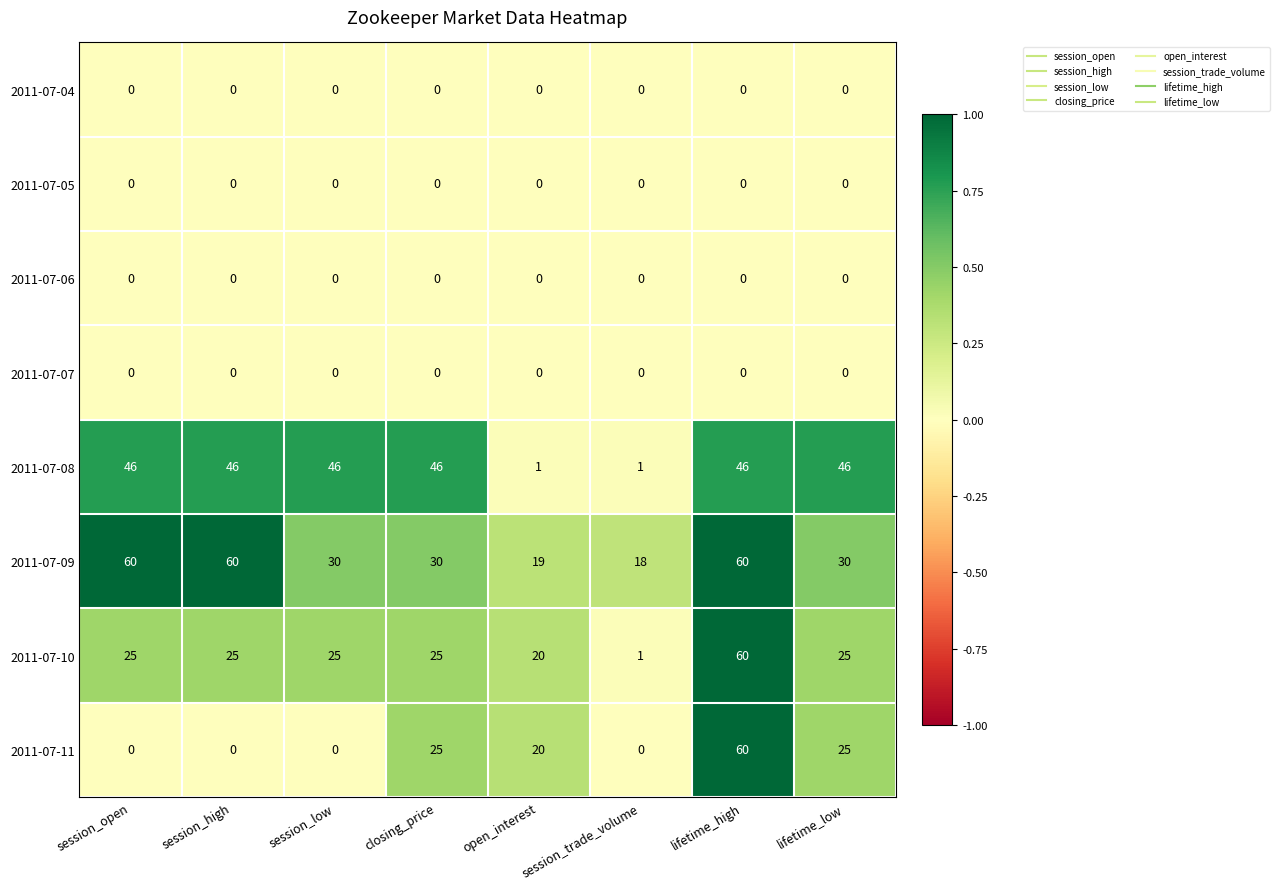

What is the sum of all 2011-07-08 values?

278